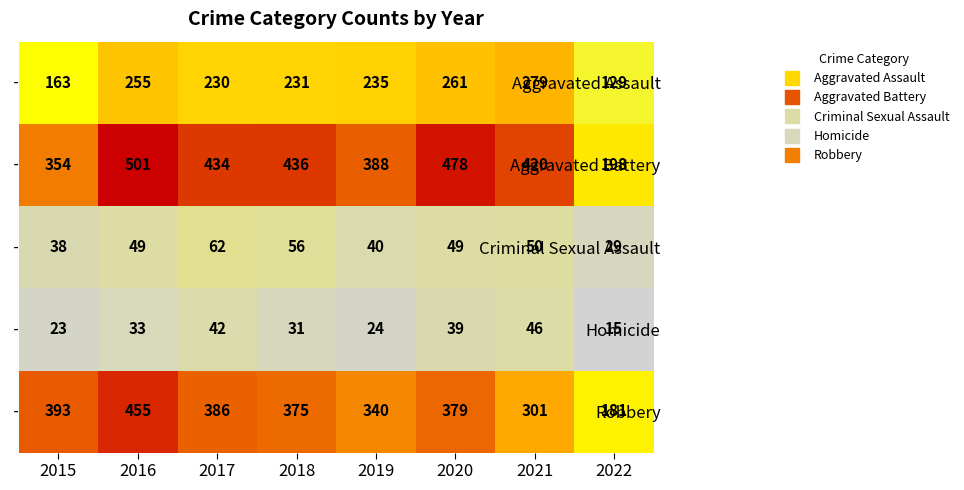

Which series has the largest total across all categories?

Aggravated Battery